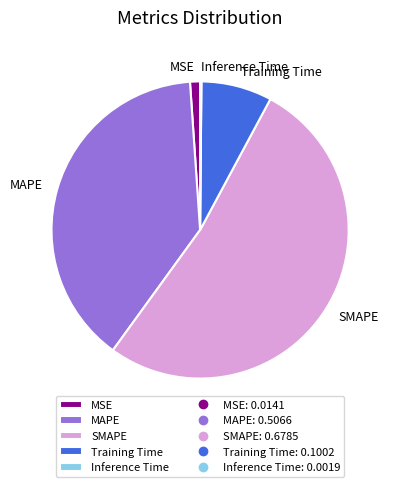

Between MSE and MAPE, which is larger?

MAPE